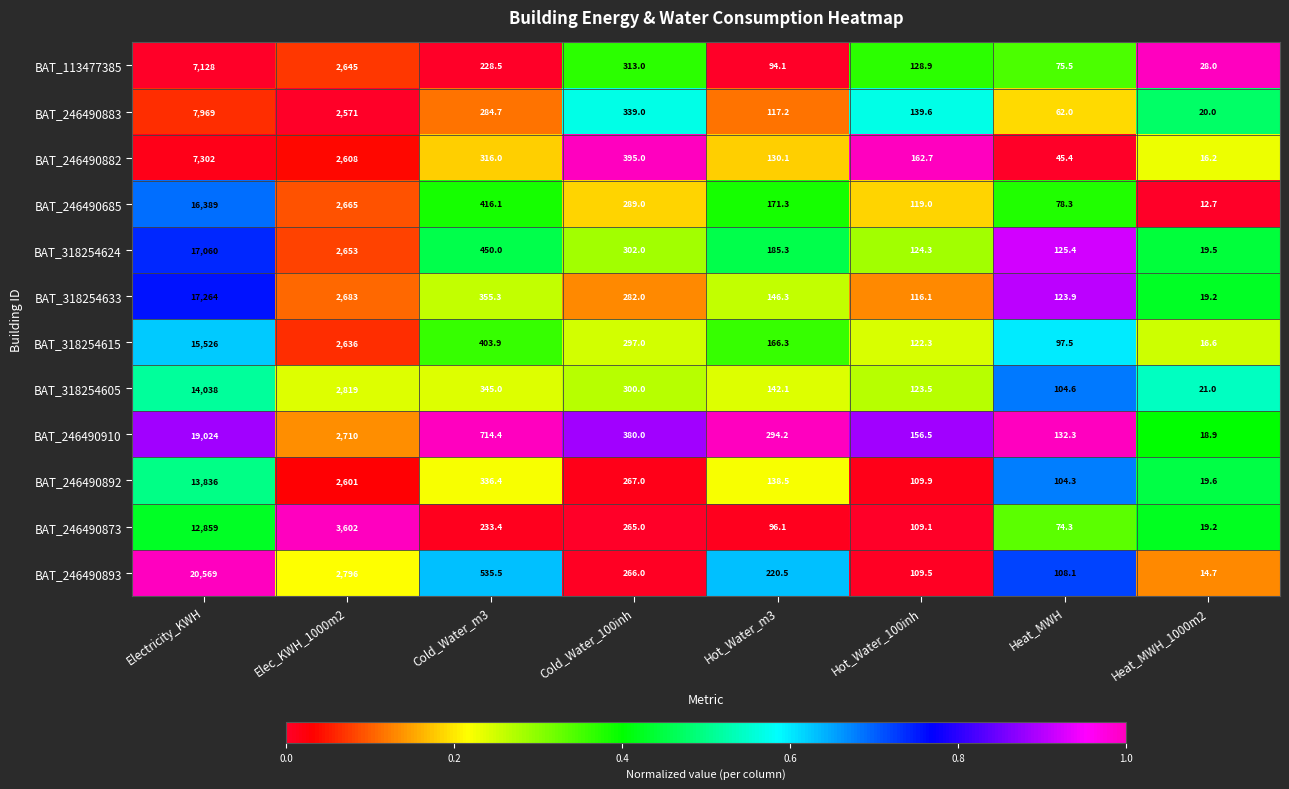

Is it true that BAT_246490882 equals 16.2 at Heat_MWH_1000m2?

True